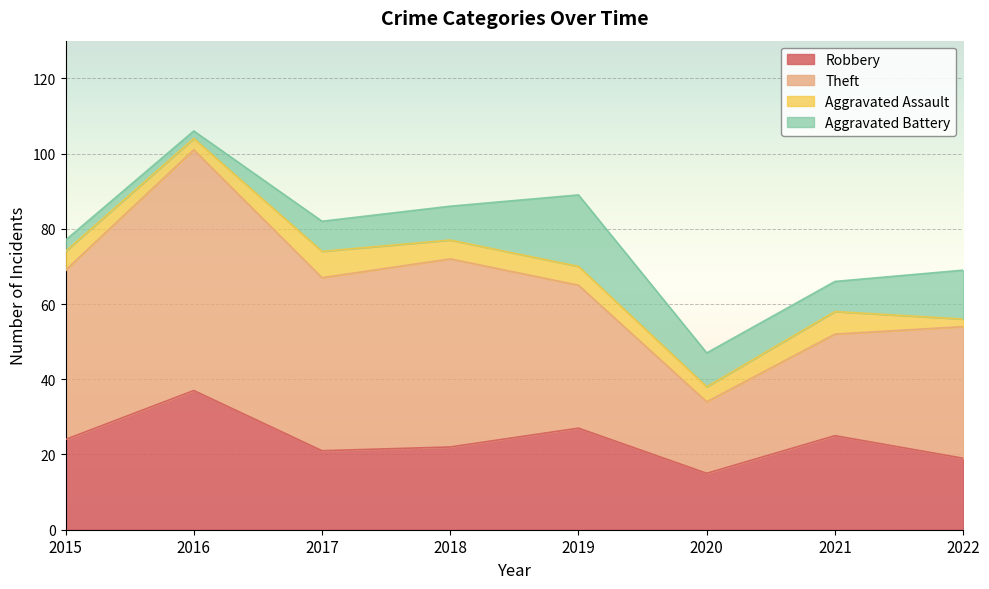

What is the value of the Aggravated Battery point at the 4th from the left?

9